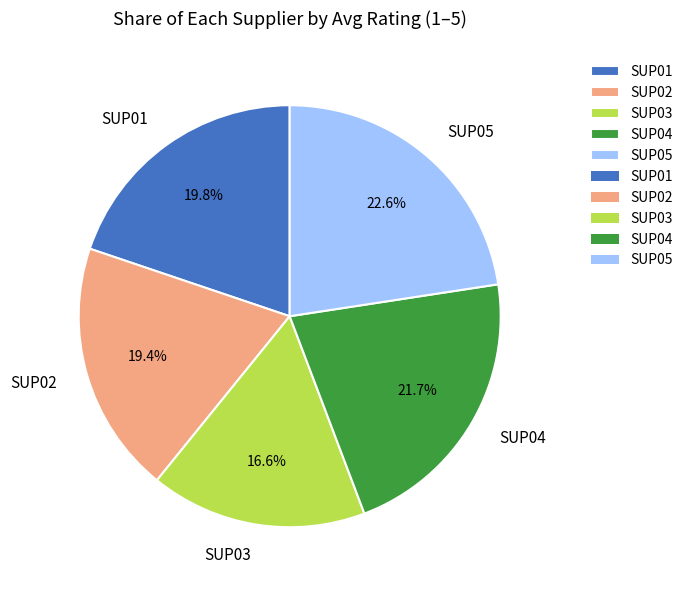

Which category has the smallest portion of the pie?

SUP03